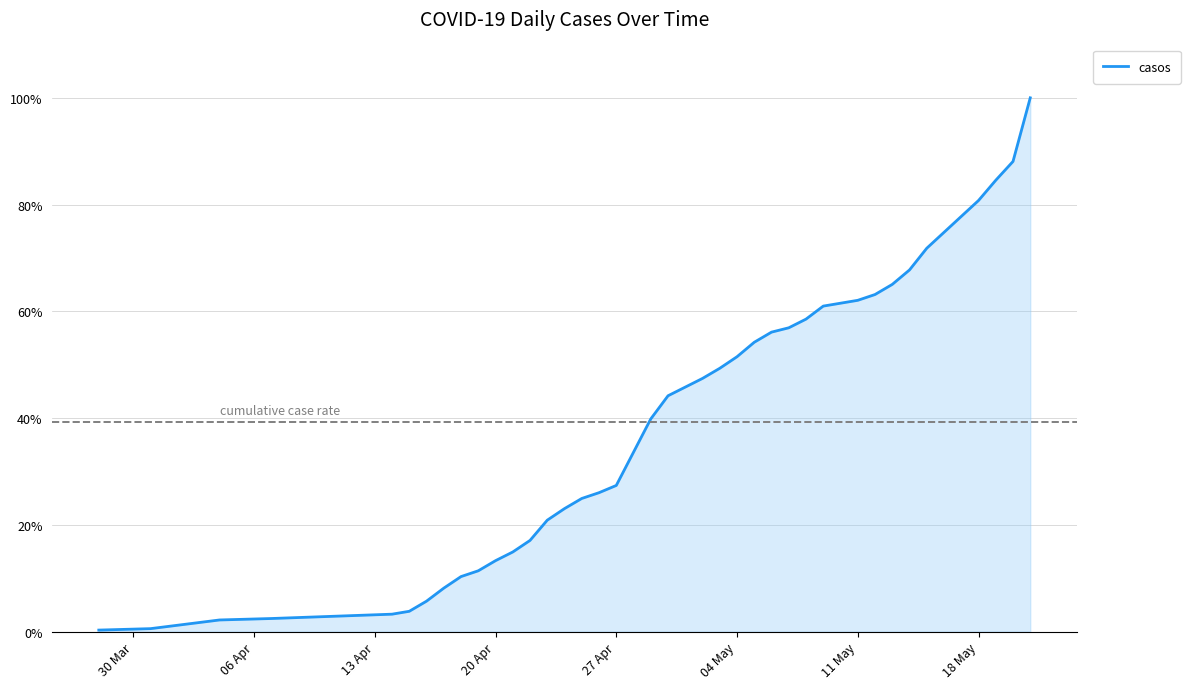

What is the smallest value displayed?

0.3